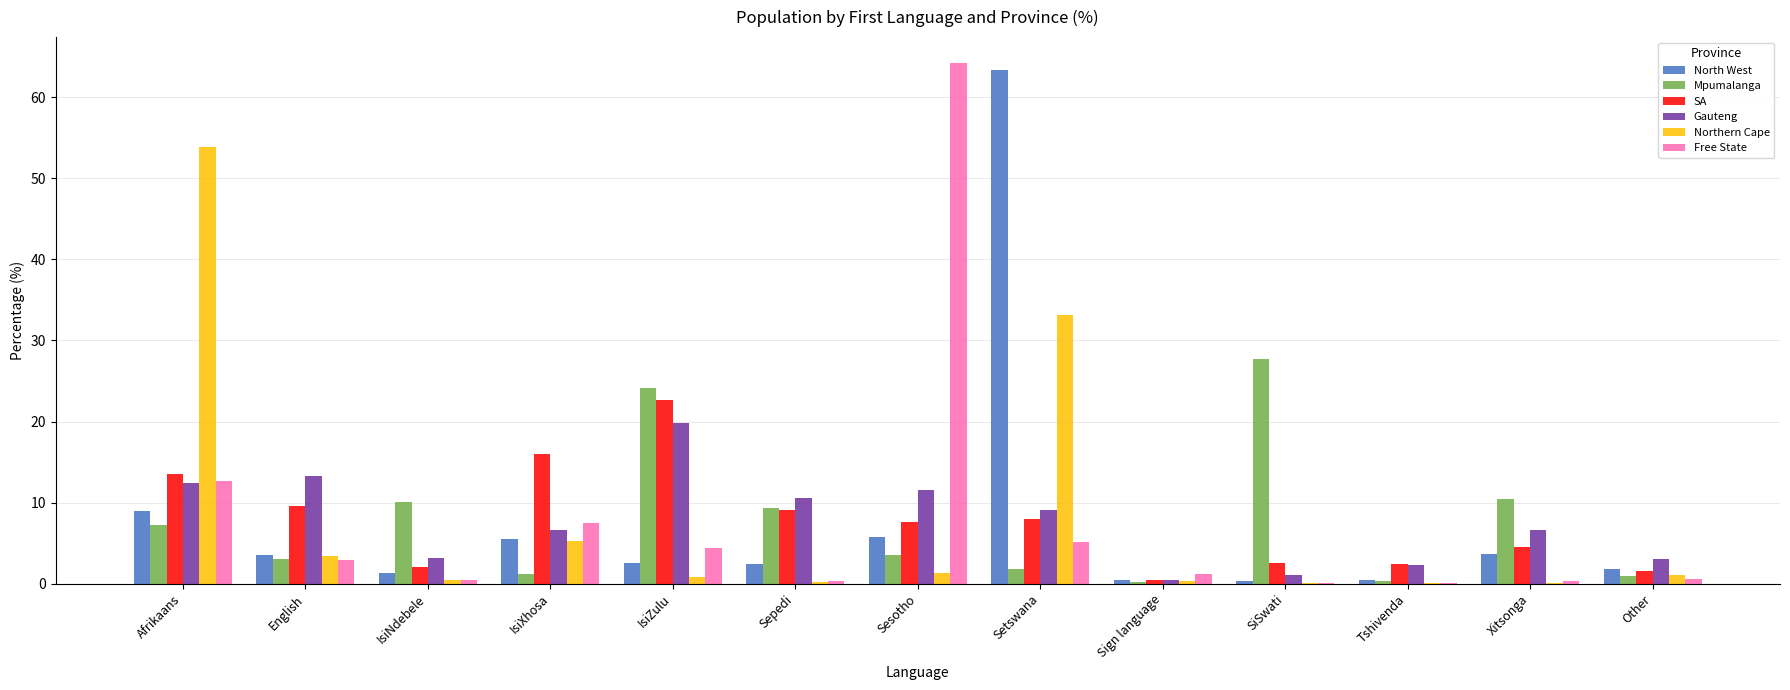

How many distinct data groups are displayed?

6